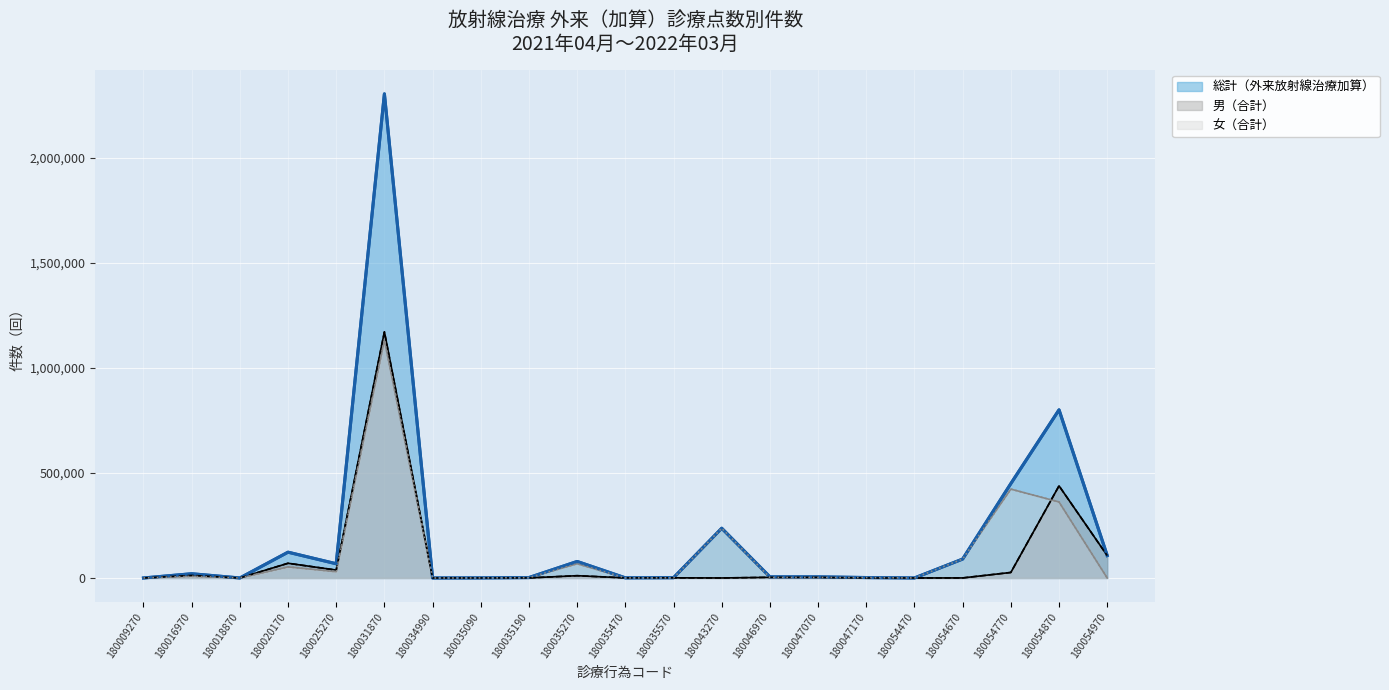

How many values in the 女（合計） series are below 2232?

10